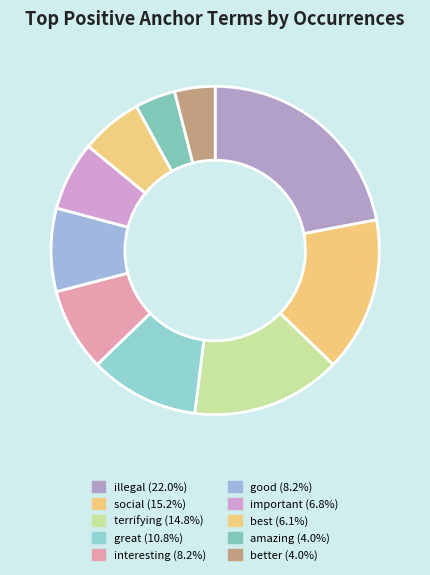

What is the ratio of the value at great to the value at amazing?

2.7